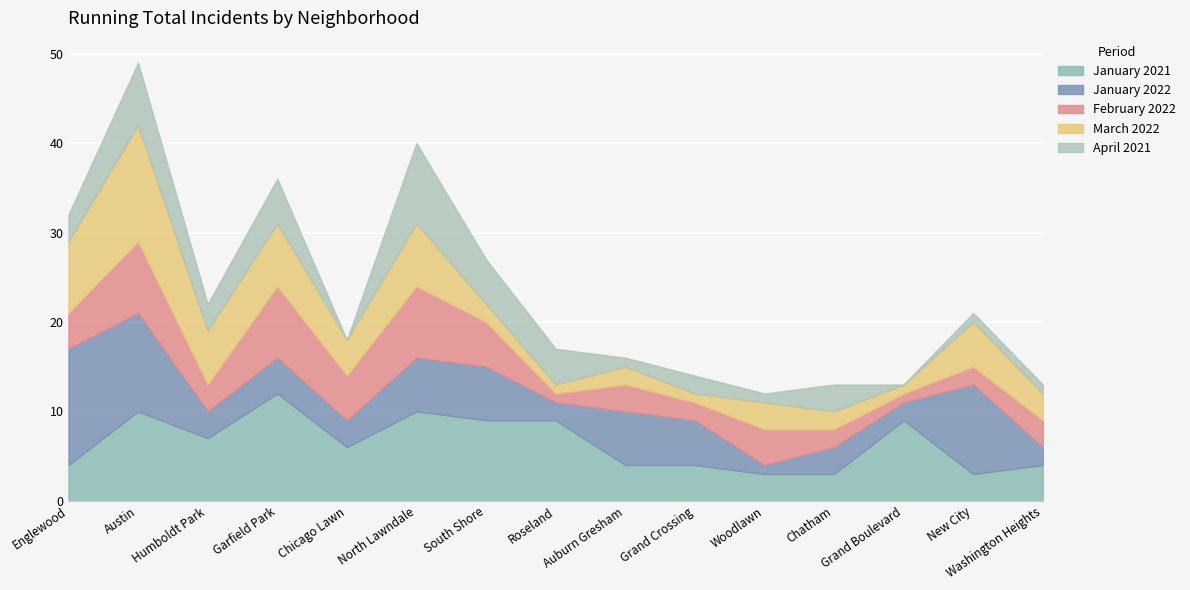

Which series ends up on top after the final intersection of January 2022 and January 2021?

January 2021